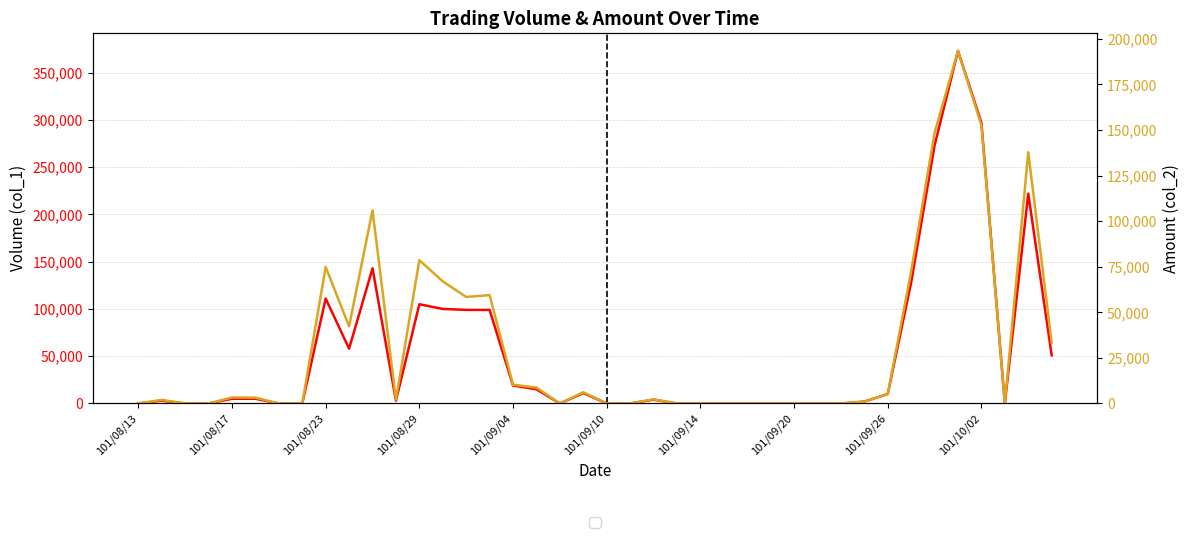

How many values in Volume (col_1) are above zero?

23